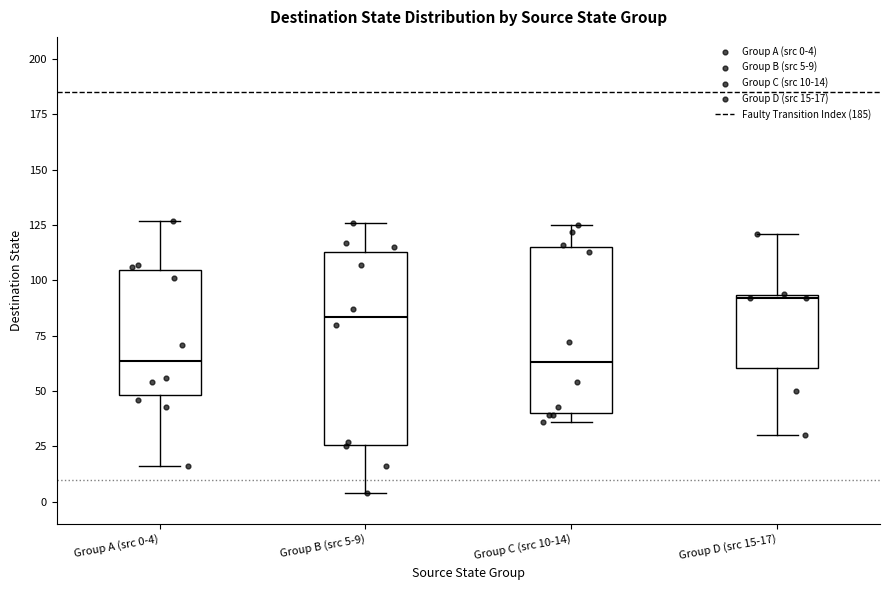

Where does the upper whisker of the box for Group B (src 5-9) end on the y-axis? The values are not printed on the chart, so give them approximately, as read against the axis.

125